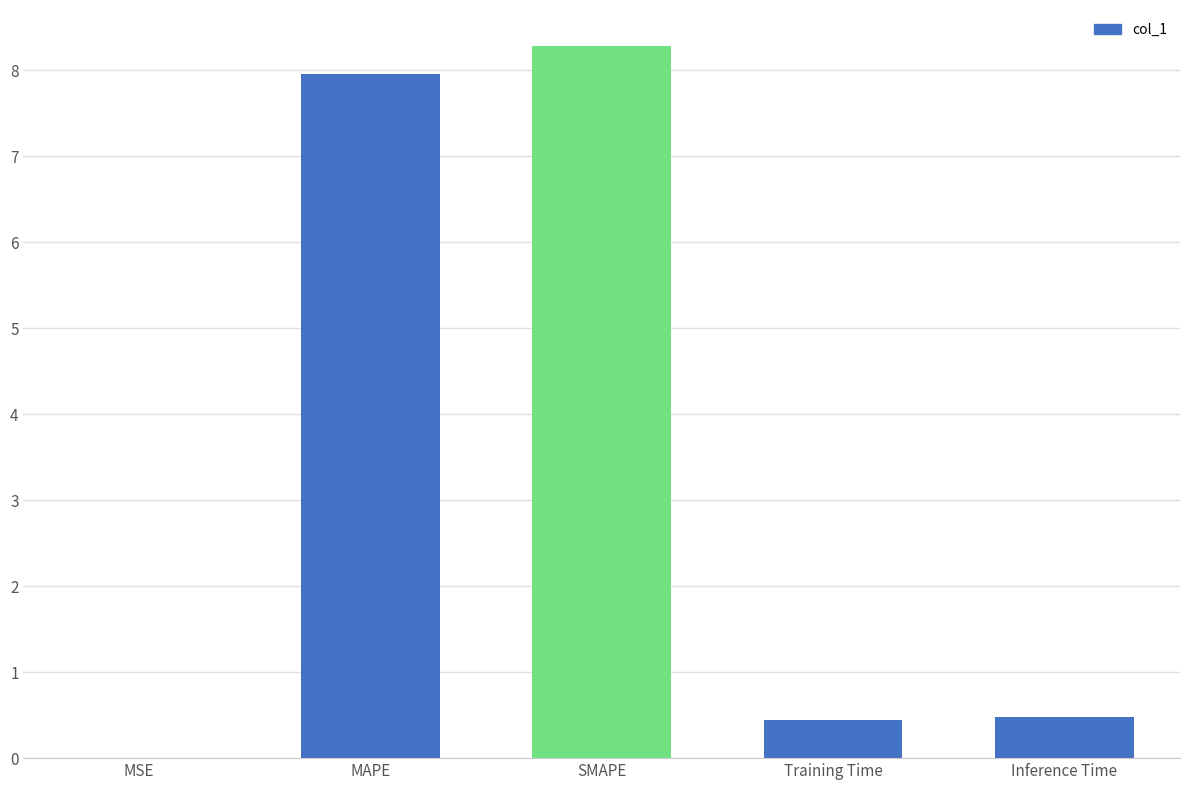

What is the change in value from MSE to SMAPE?

+8.3